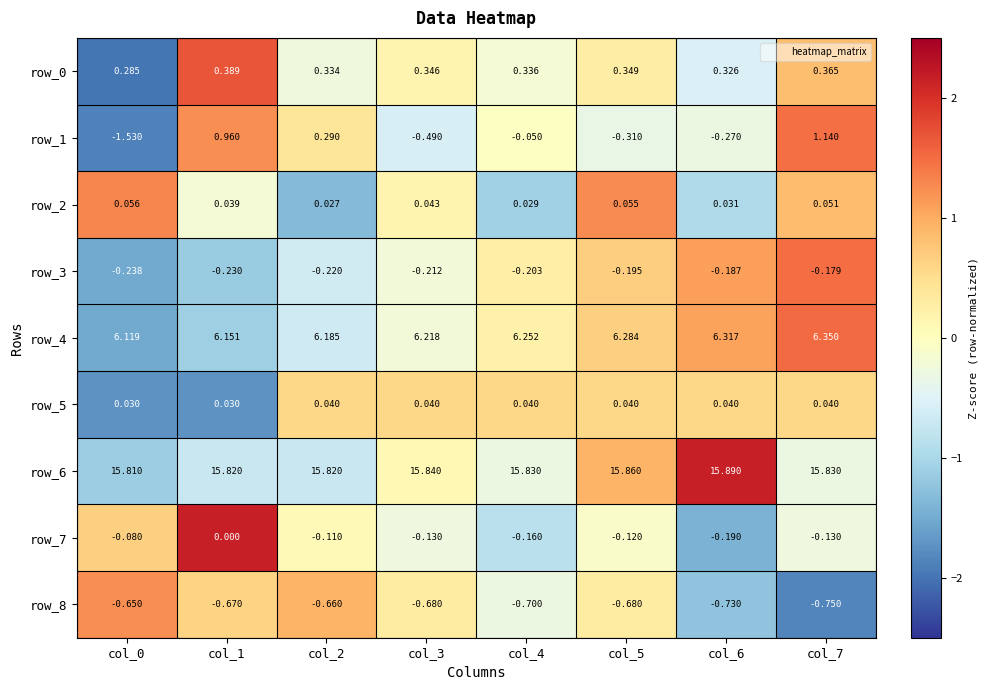

How many data points does each series have?

8